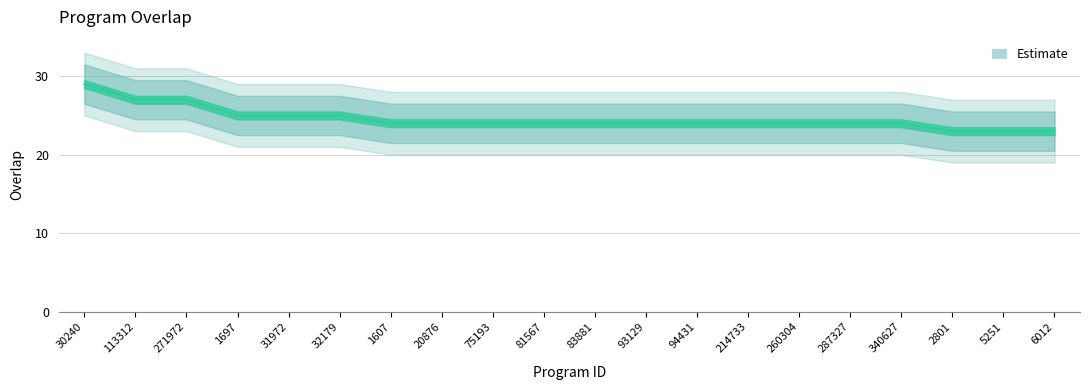

Does the chart display data point markers on the line(s)?

No